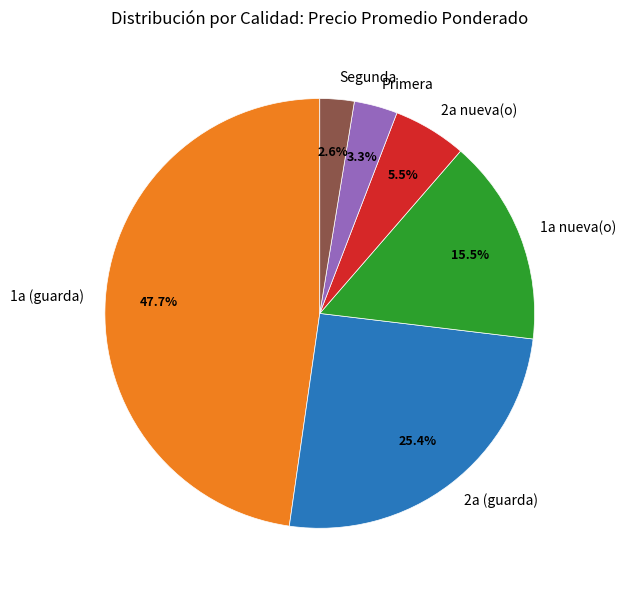

True or false: 2a nueva(o) accounts for 12% of the total.

False